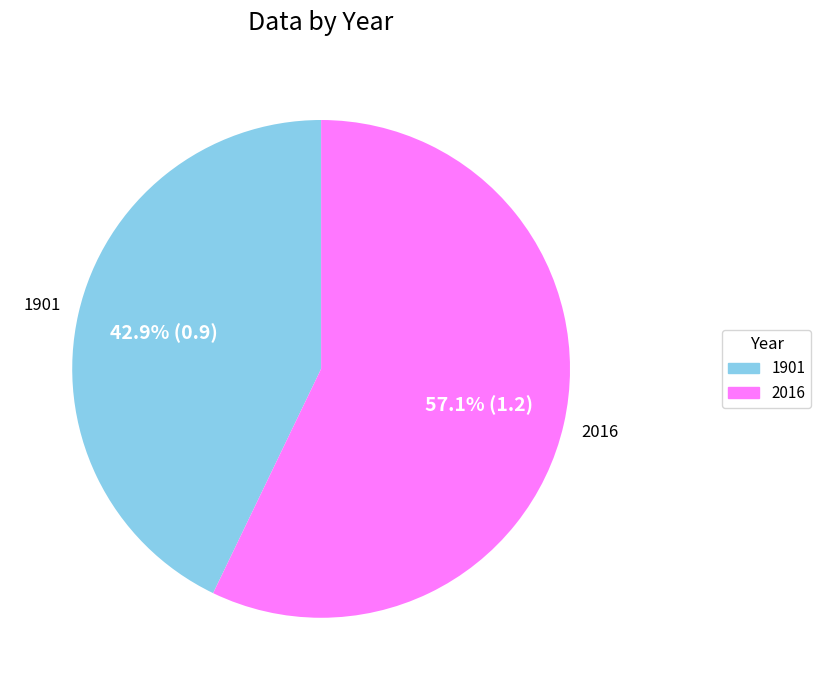

Which slice is the largest?

2016